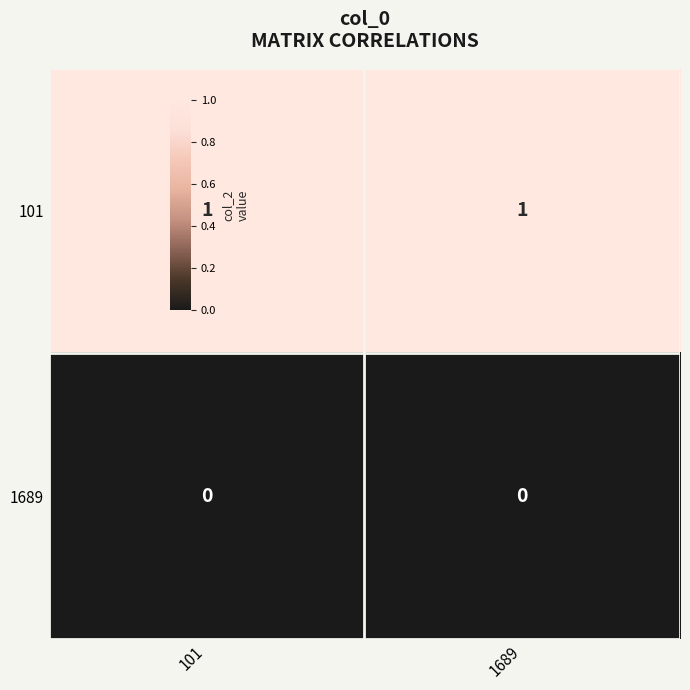

Rank the series at 101 from highest to lowest value.

101, 1689